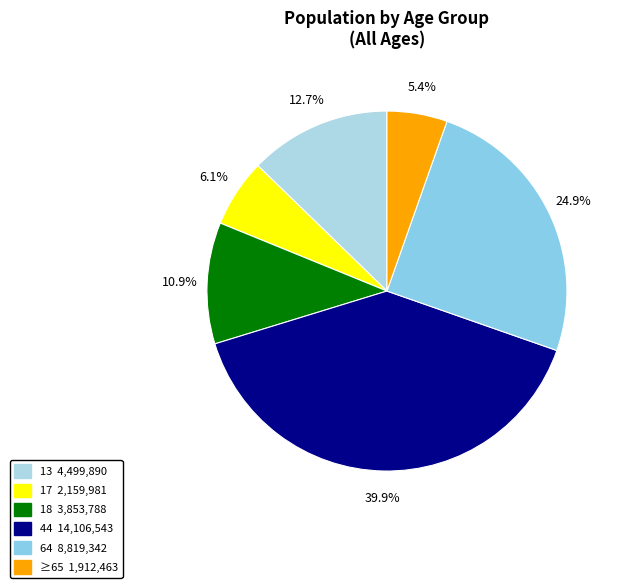

To the nearest percent, what portion does 13 represent?

13%